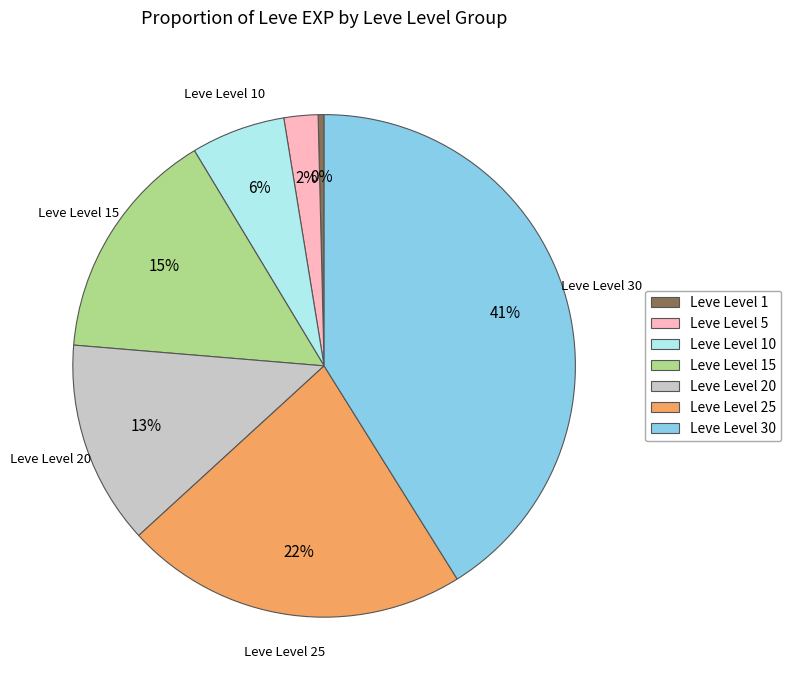

The Leve Level 15 slice represents 15% of the pie. True or false?

True